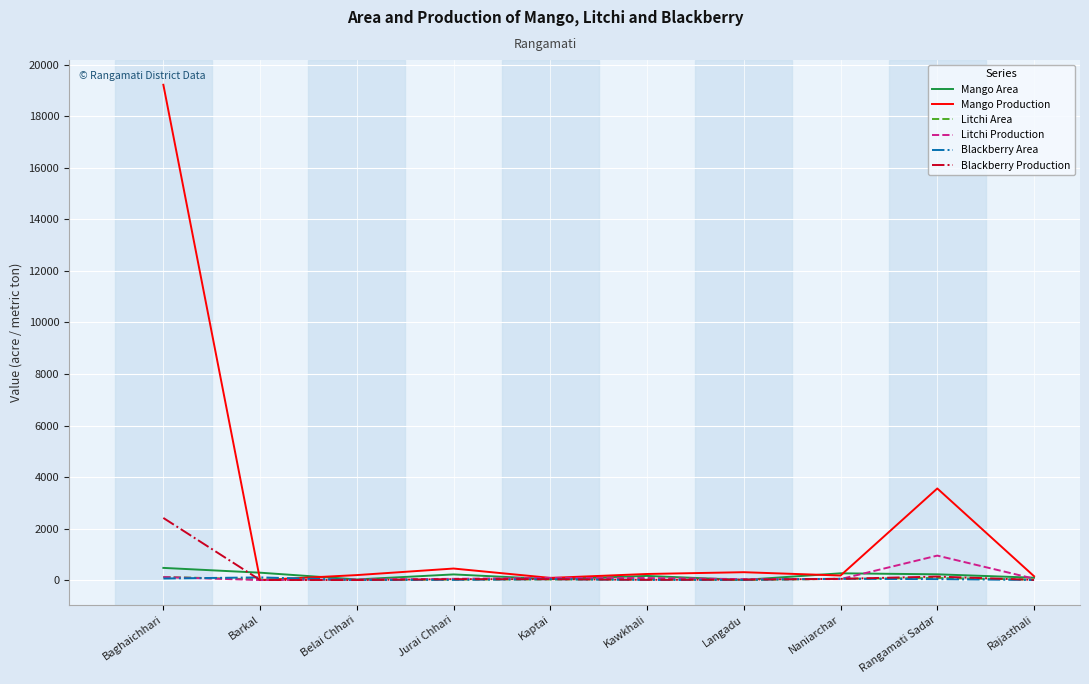

What is the minimum value for Blackberry Production?

2